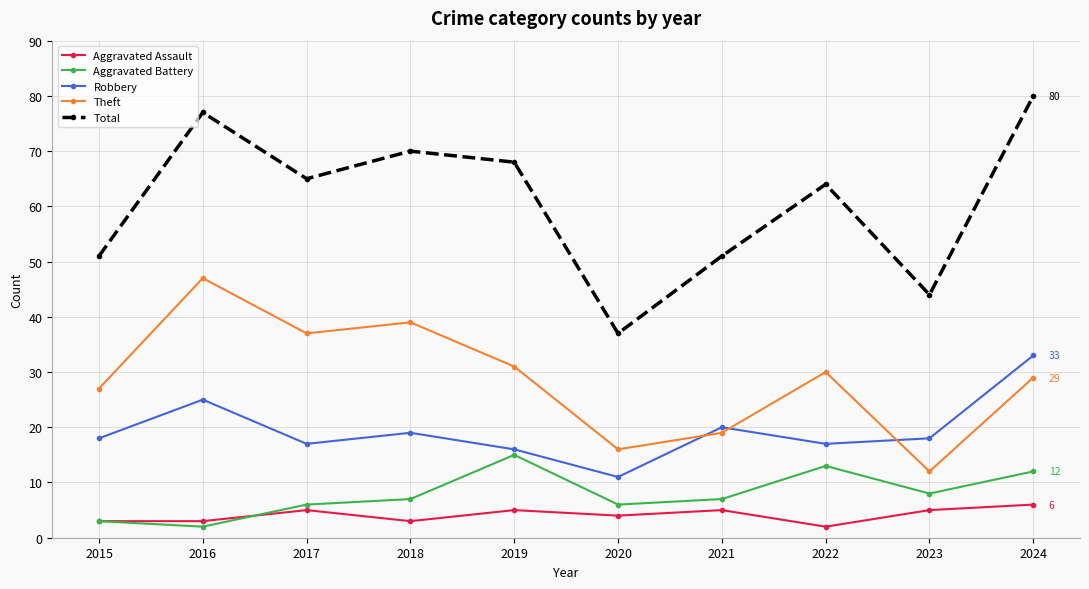

What is the value of the Aggravated Battery point at the 4th from the left?

7